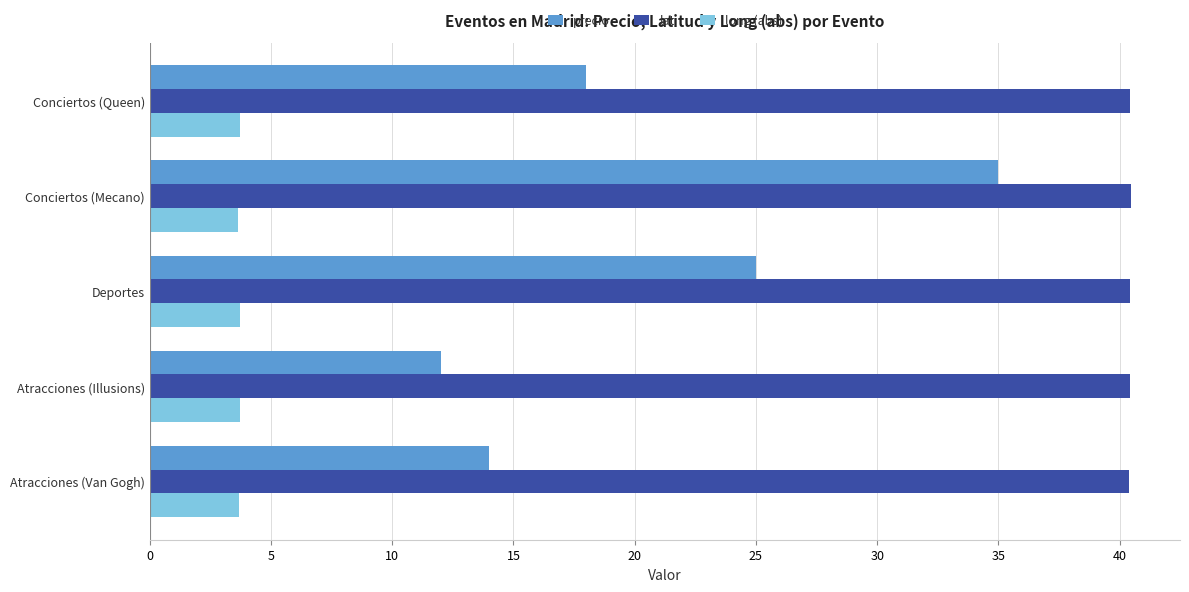

What is the spread (max minus min) of values at Conciertos (Mecano)?

36.8